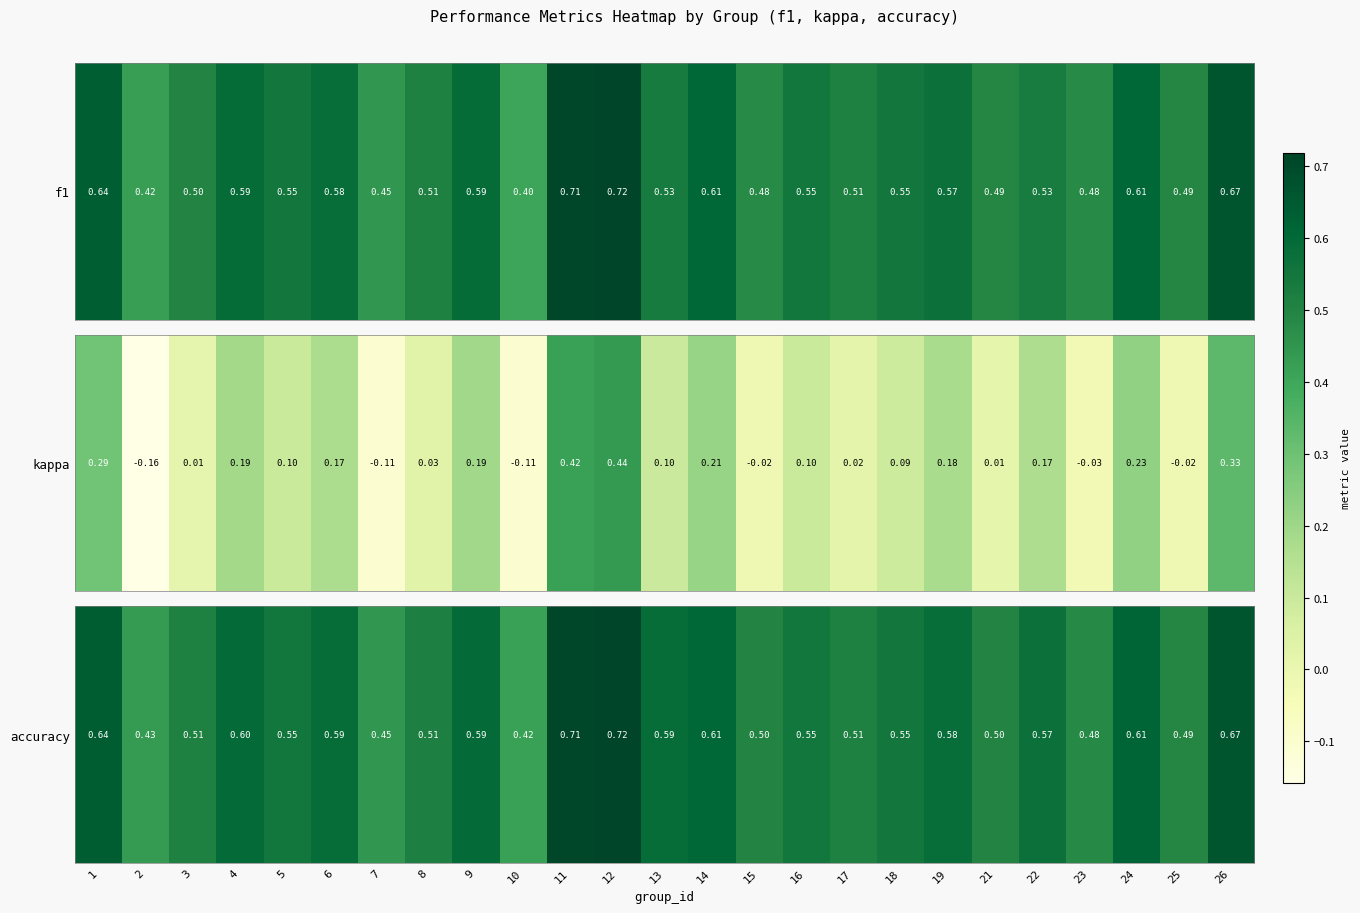

What is the average value?

0.6